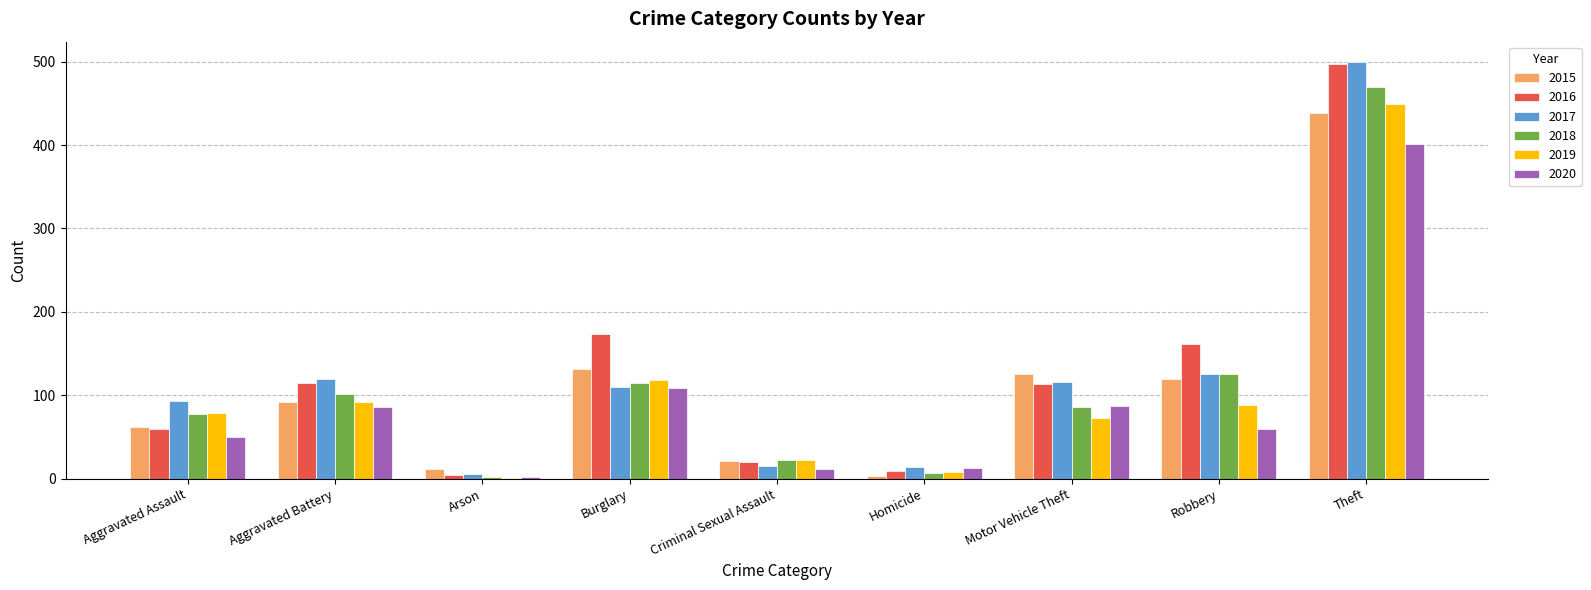

Count the number of categories in the chart.

9